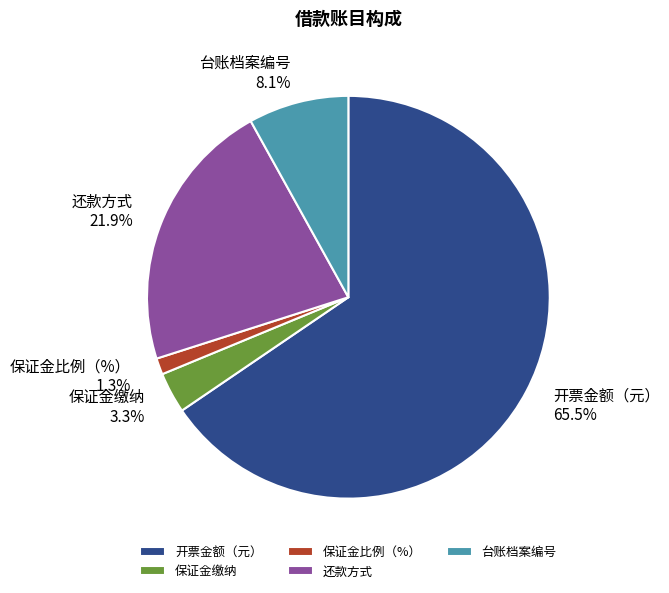

What is the smallest slice in the pie chart?

保证金比例（%）